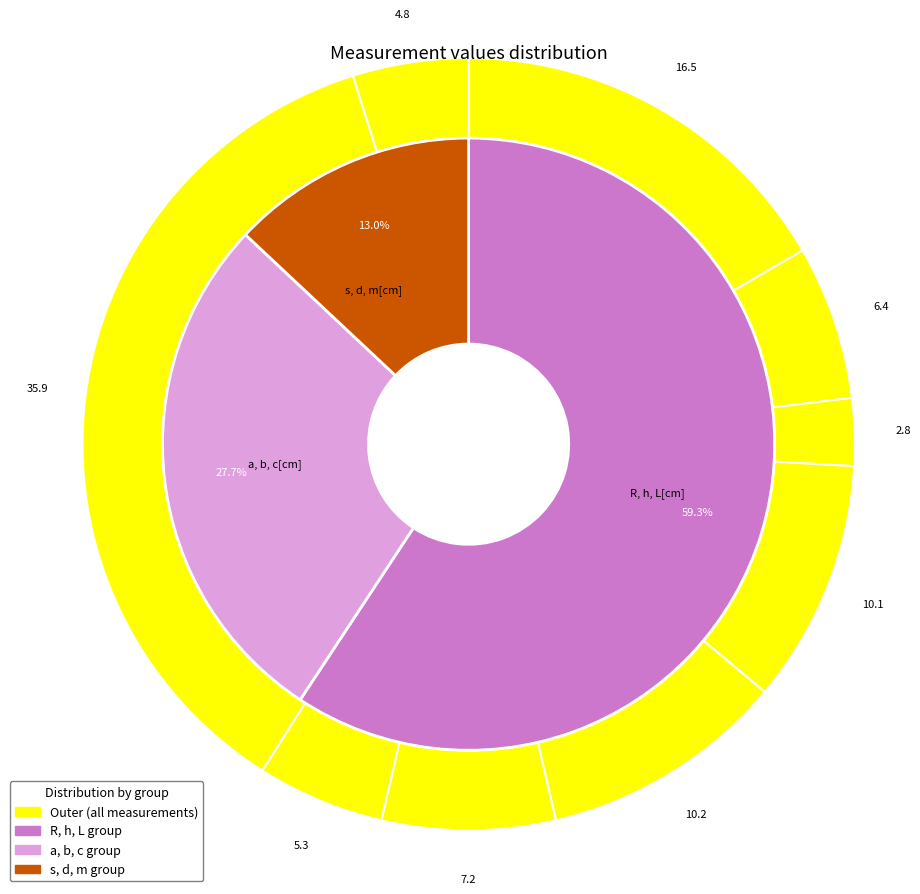

What is the total percentage of L[cm] and a[cm]?

46.4%